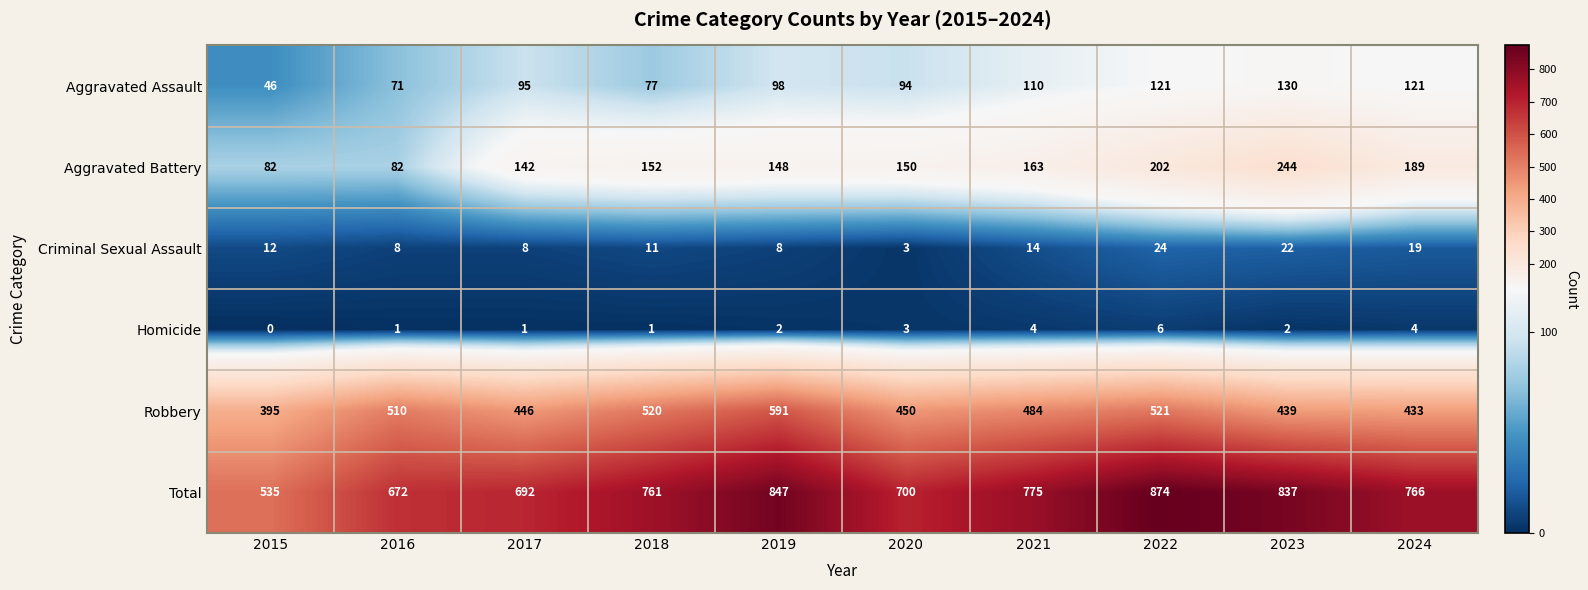

What is the difference between the maximum and second lowest values in the Criminal Sexual Assault series?

16